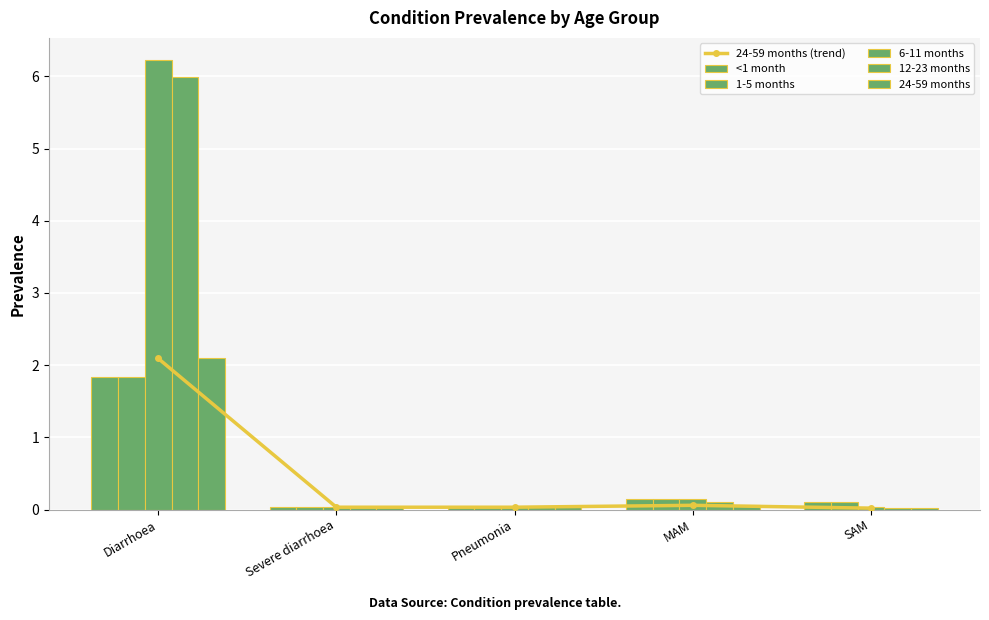

How many groups of bars are there?

5